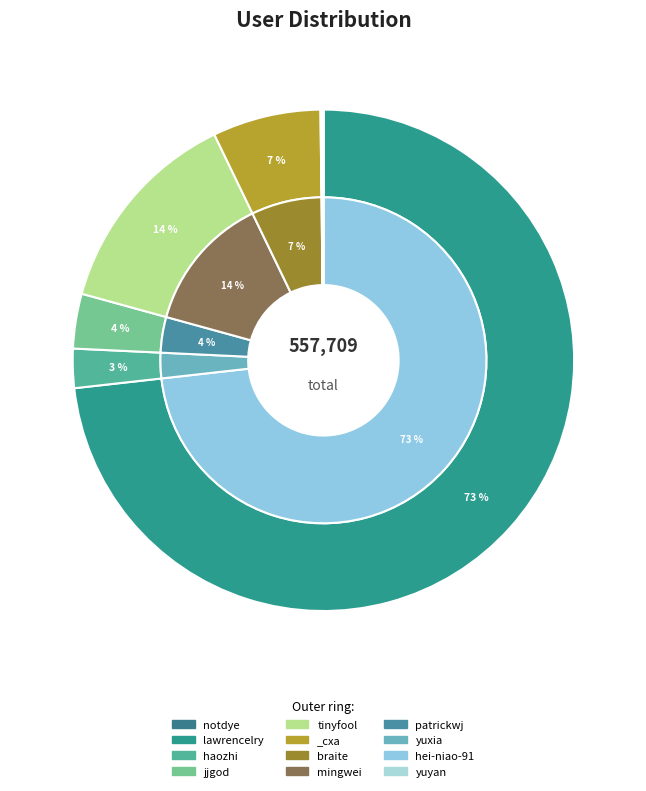

What is the change in value from jjgod to tinyfool?

+55931